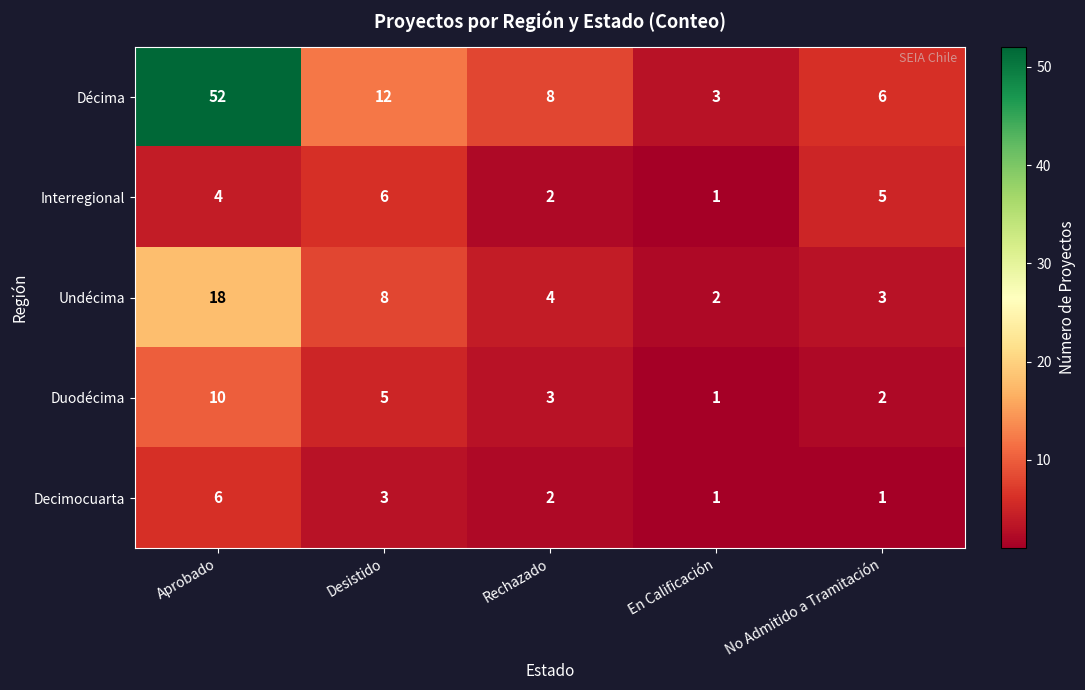

Rank the categories by Décima value from lowest to highest.

En Calificación, No Admitido a Tramitación, Rechazado, Desistido, Aprobado